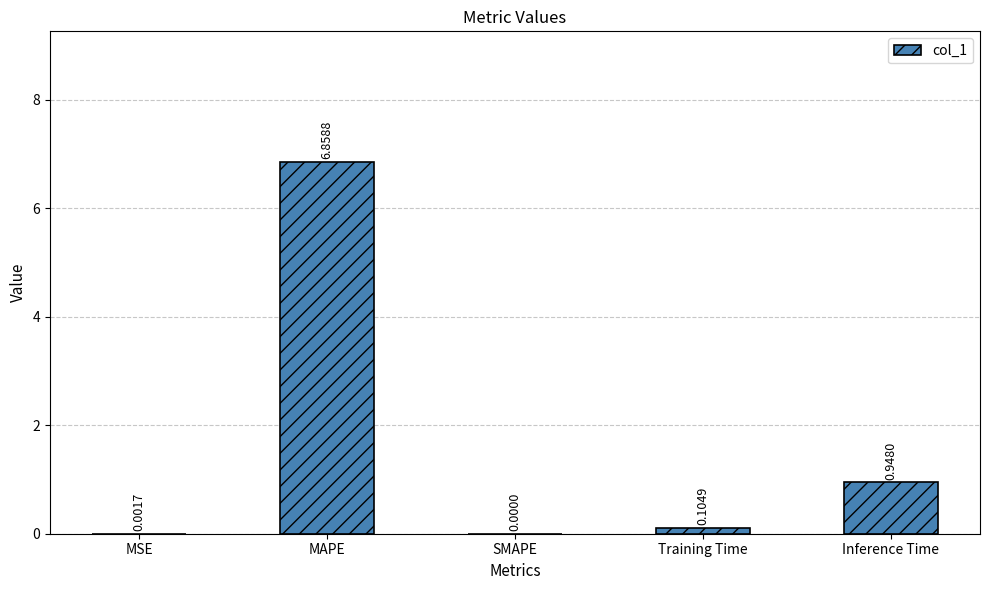

At which label is the value closest to 3?

Inference Time